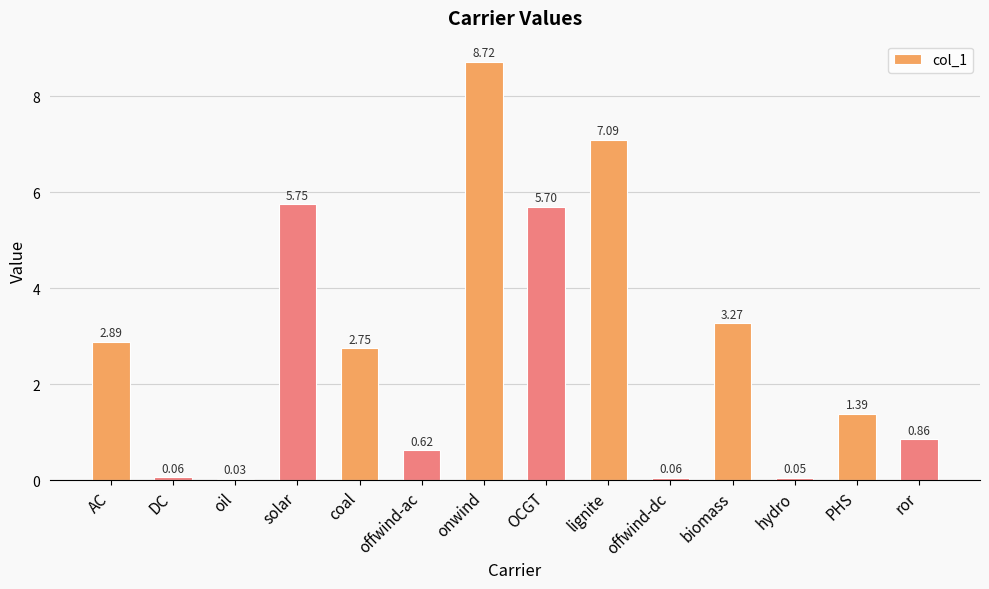

Which has a higher value, ror or offwind-ac?

ror